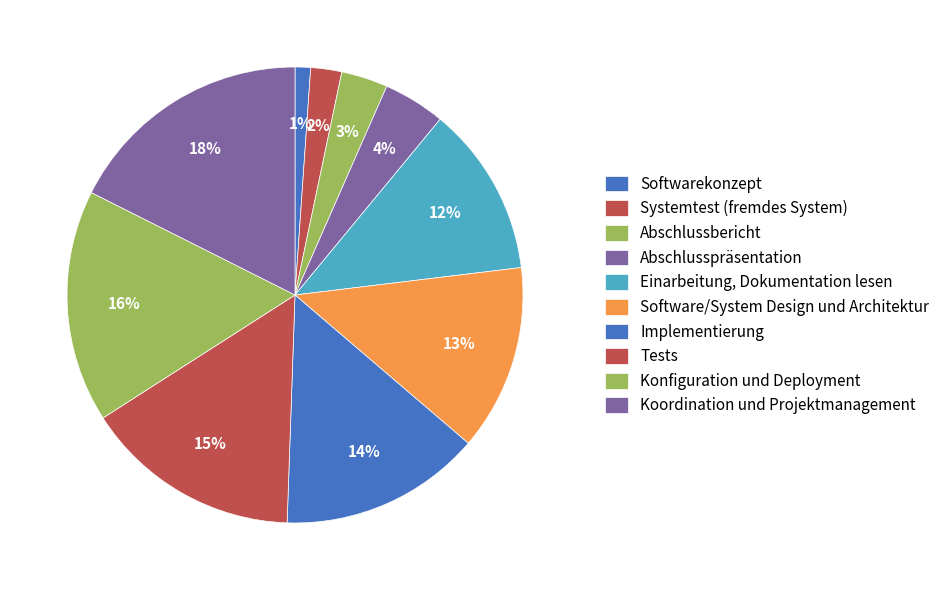

Is there any slice that represents more than half of the pie?

No